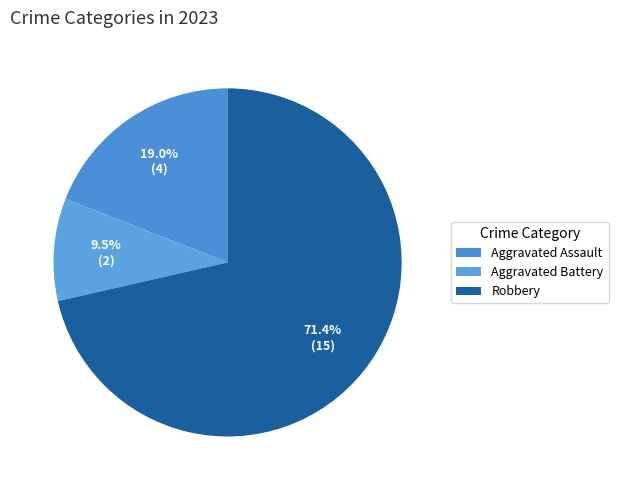

What is the total percentage of Aggravated Battery and Aggravated Assault?

28.6%